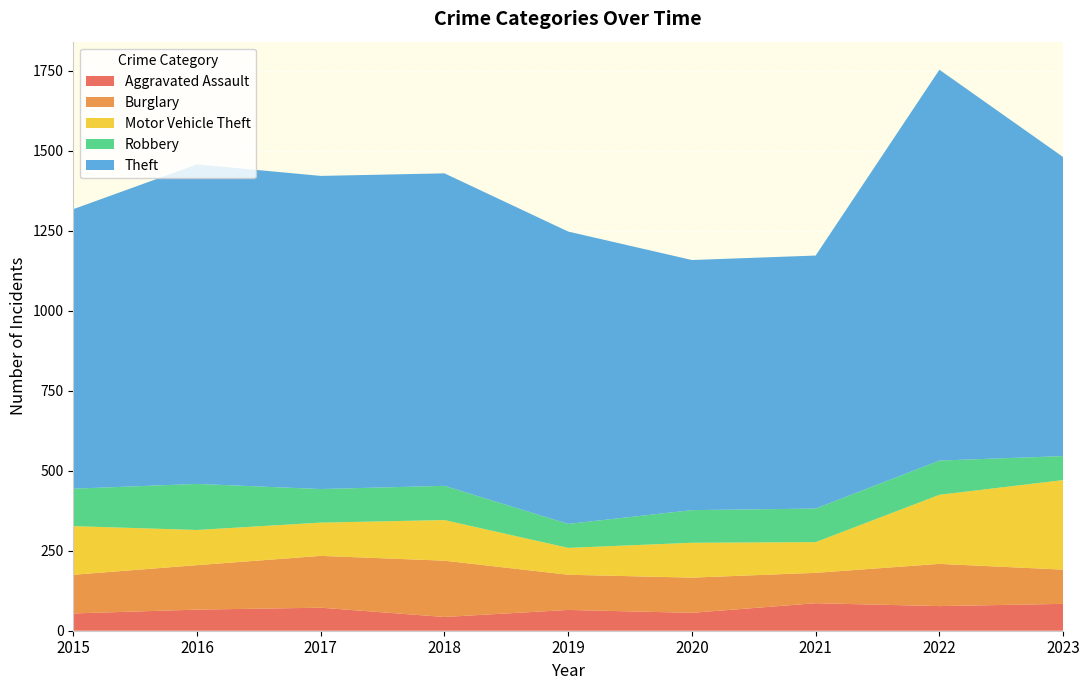

Does the chart display data point markers on the line(s)?

No